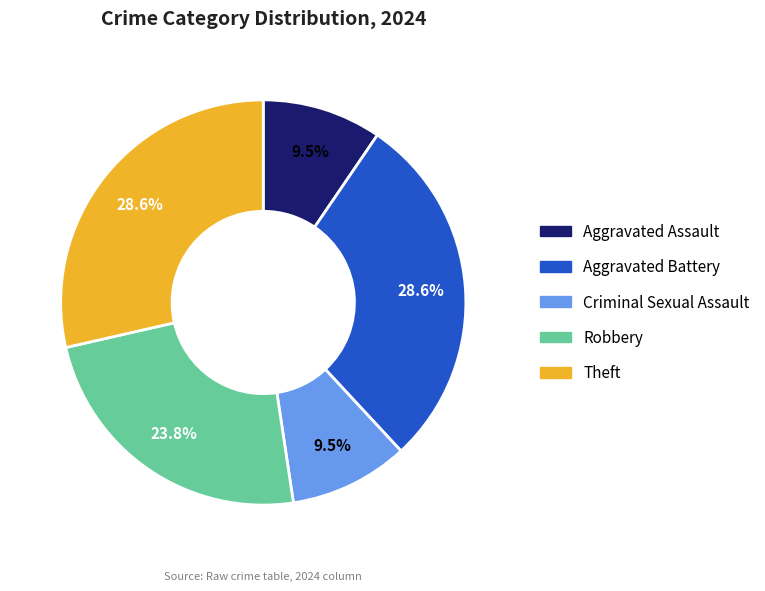

Is the sum of Criminal Sexual Assault and Aggravated Assault greater than half?

No